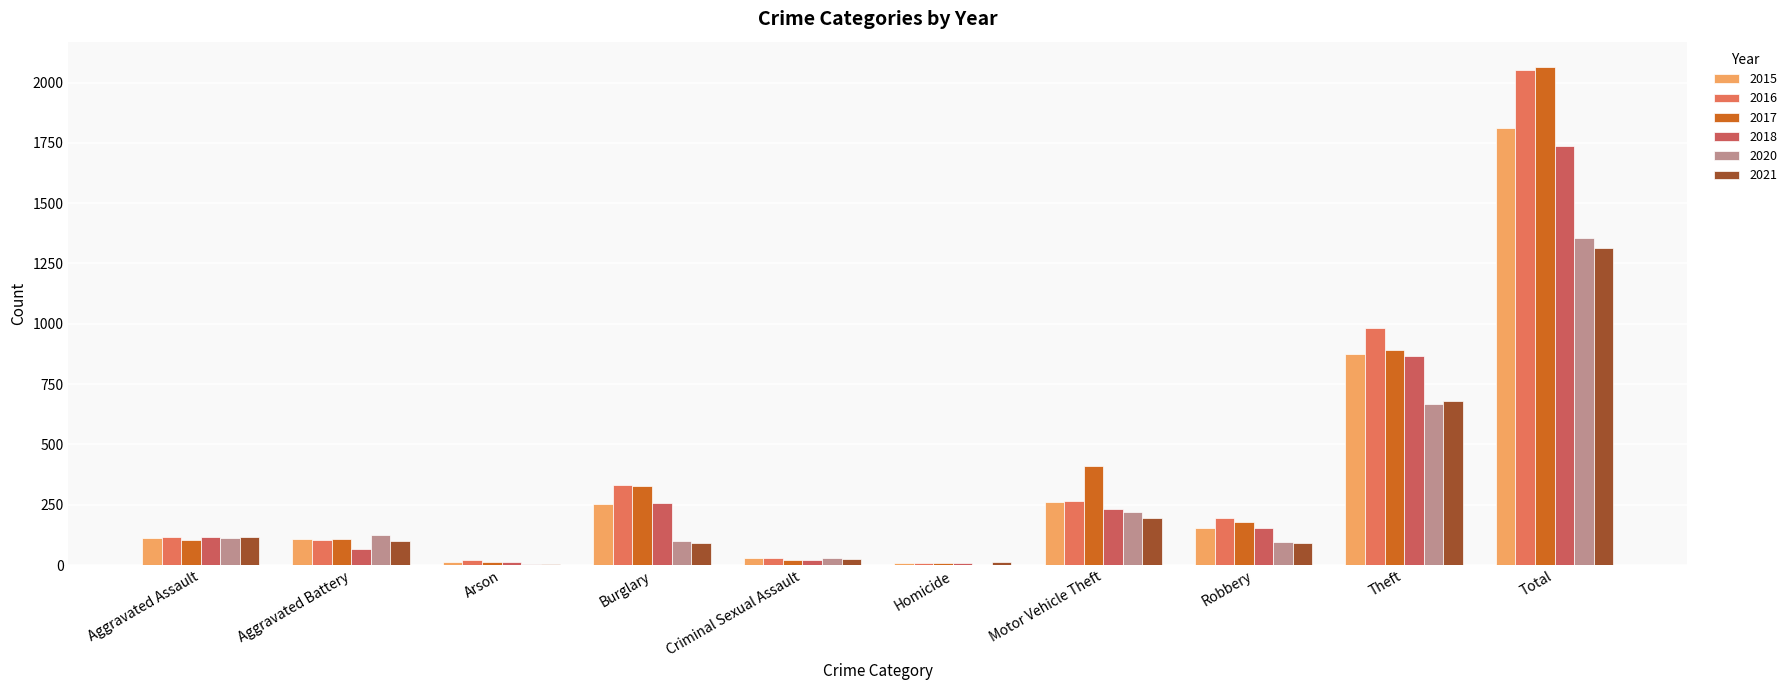

Is it true that 2016 equals 182 at Aggravated Assault?

False